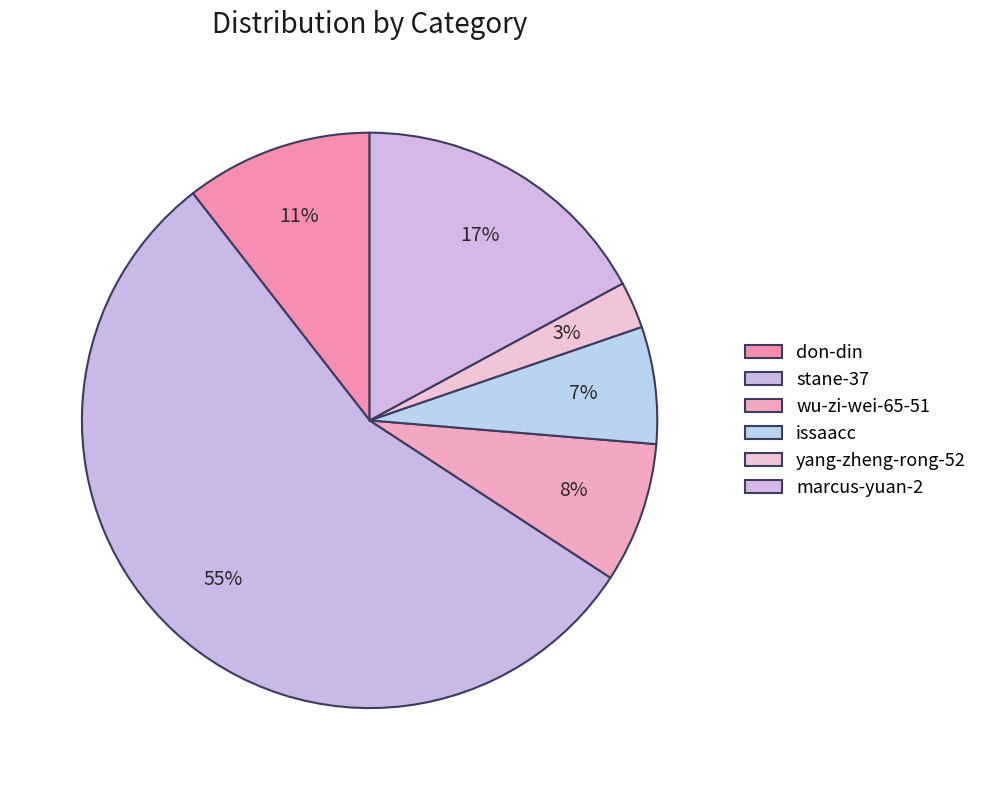

To the nearest percent, what portion does yang-zheng-rong-52 represent?

3%